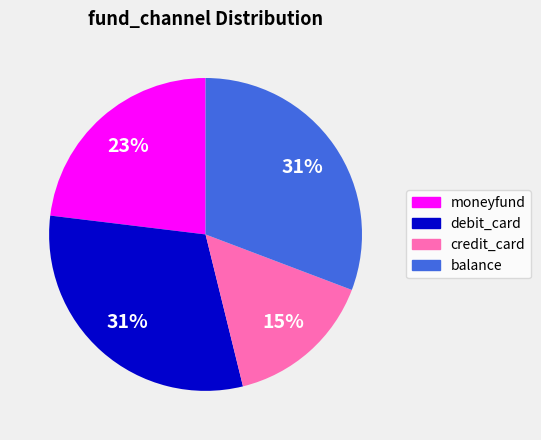

To the nearest percent, what percentage of the pie is balance?

31%